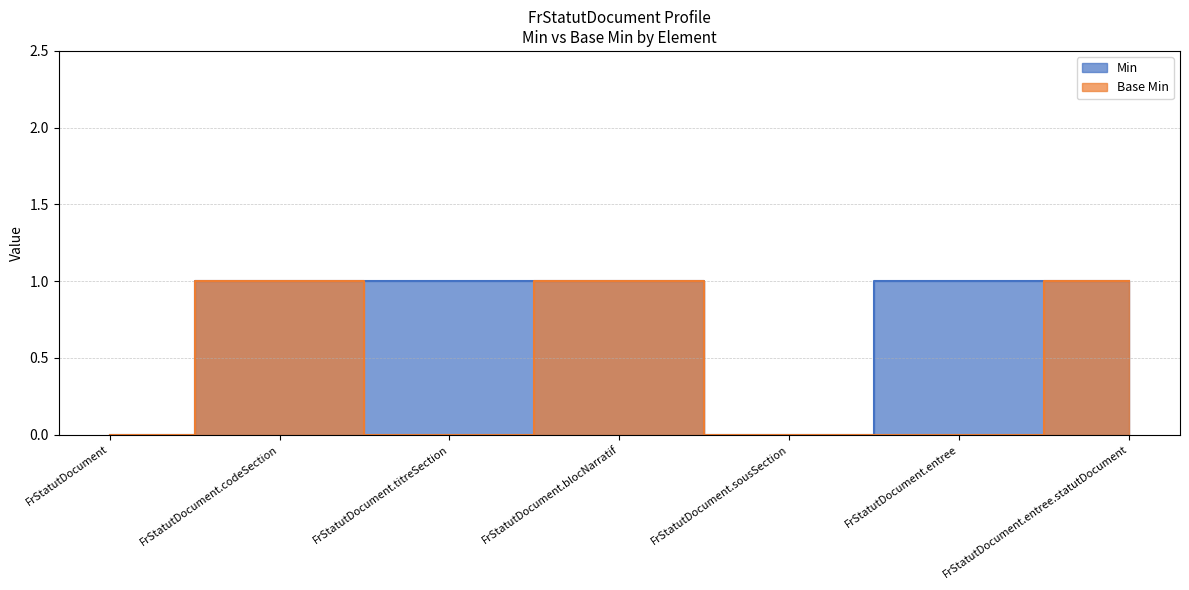

Is the value of Min at FrStatutDocument.entree.statutDocument greater than the value of Base Min at FrStatutDocument.titreSection?

Yes